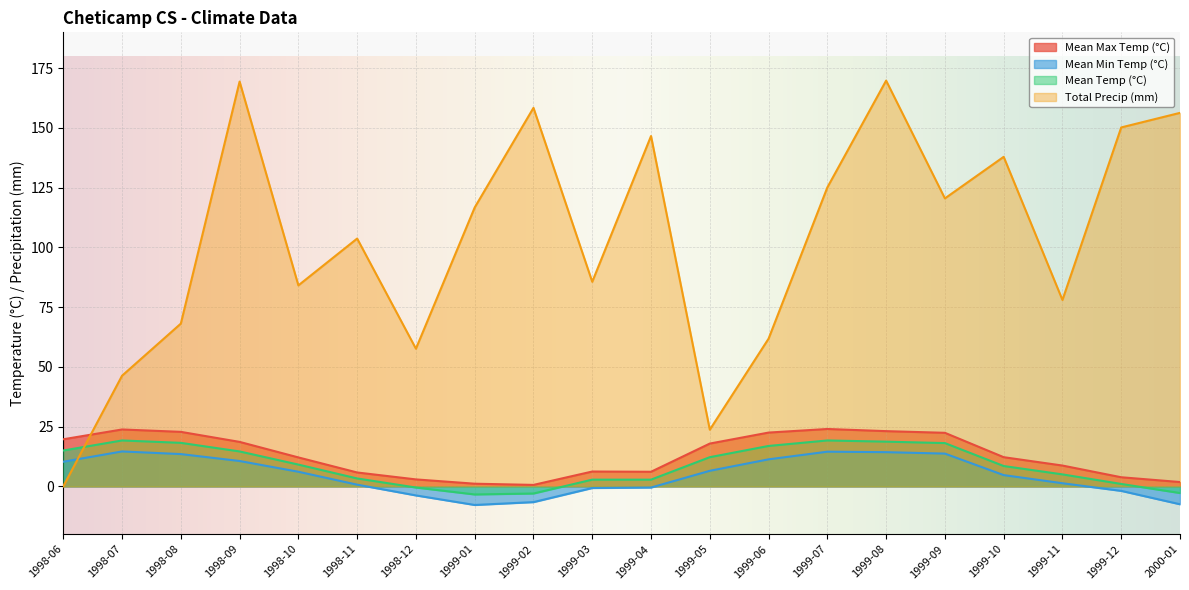

The value of Total Precip (mm) at 1999-09 is 120.5. True or false?

True